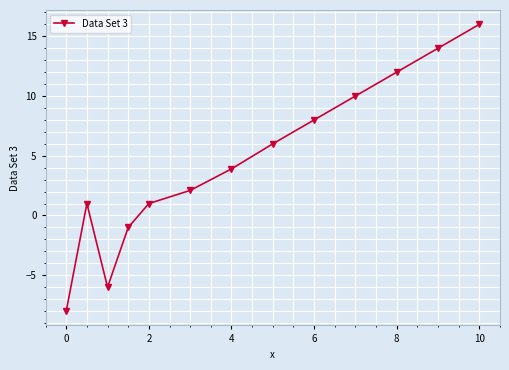

What is the greatest value displayed?

16.0